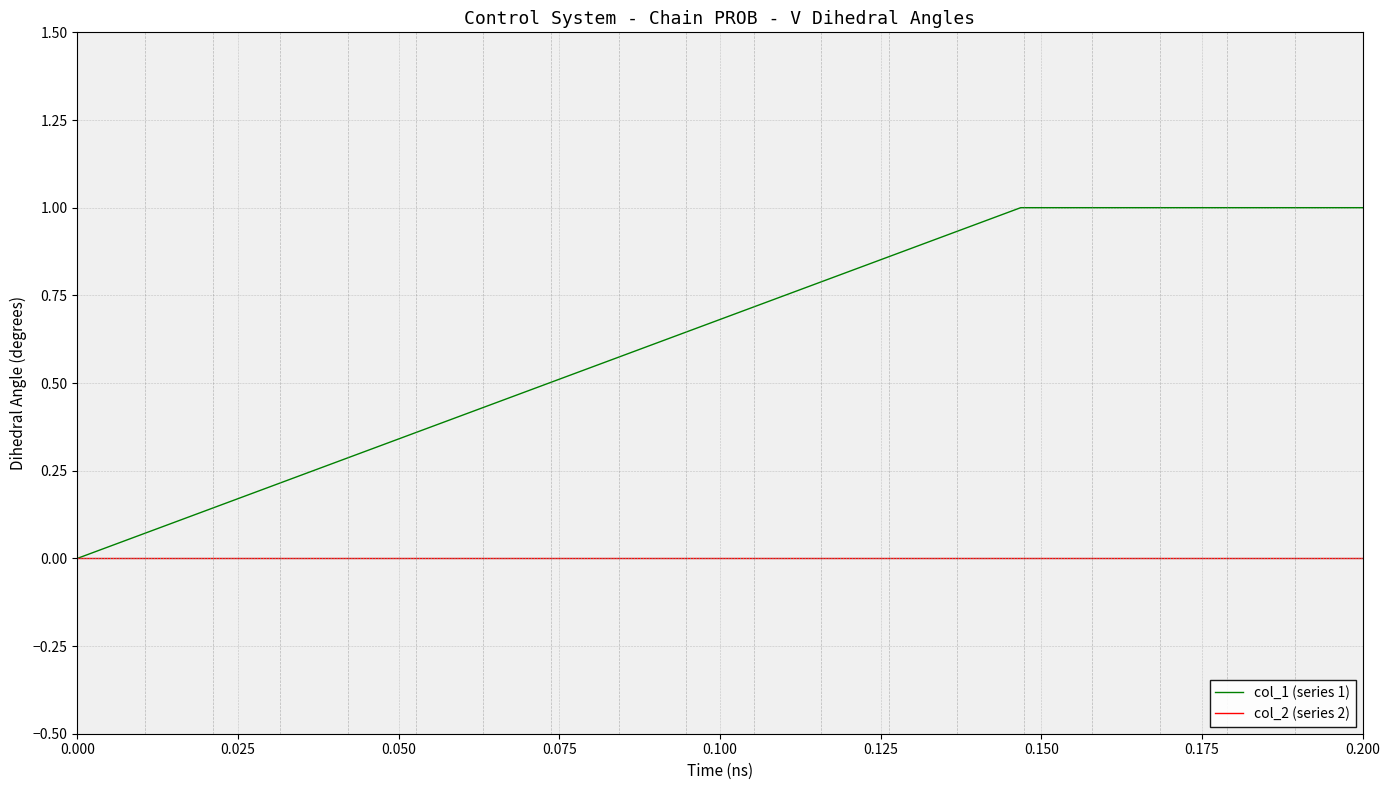

What is the greatest value displayed?

1